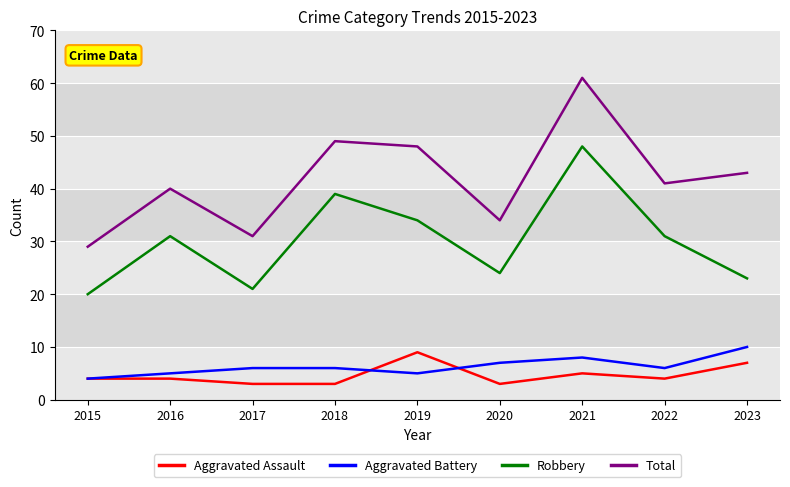

True or false: Aggravated Battery has a value of 7 at 2015.

False